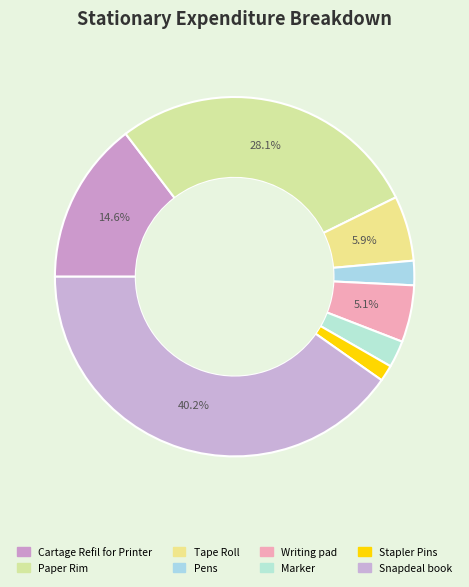

What is the total percentage of Cartage Refil for Printer and Tape Roll?

20.5%